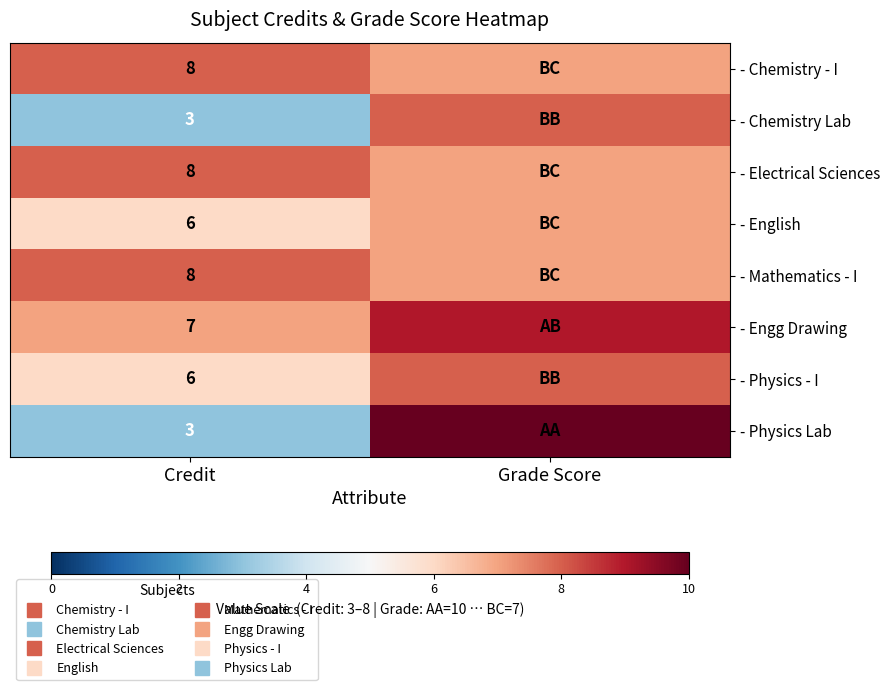

List the labels in order of - Chemistry Lab value, largest first.

Grade Score, Credit